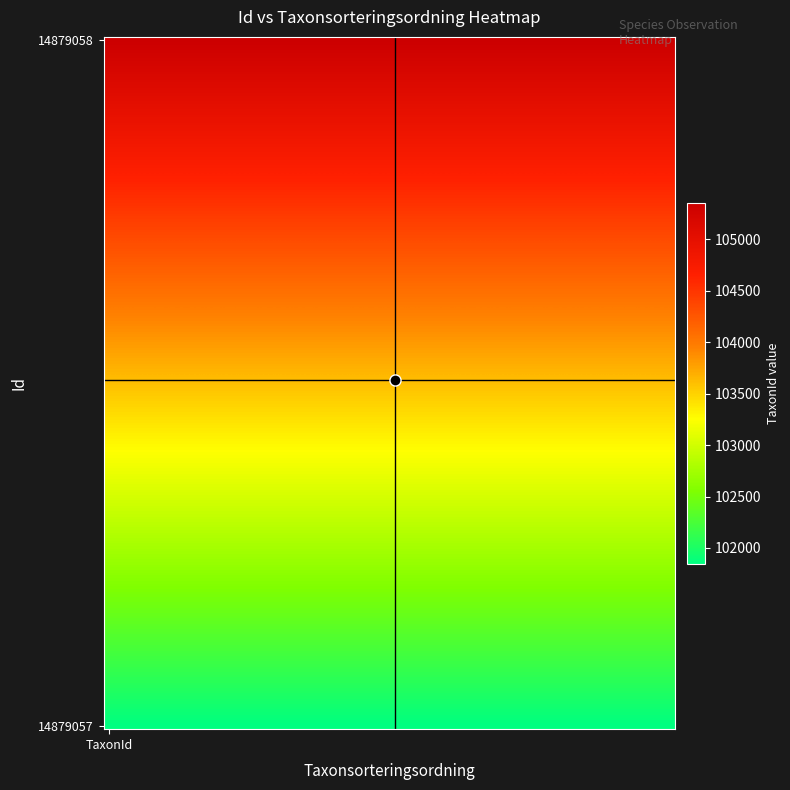

Reading left to right, extract all data points from this chart.

14879057: 4599	101849
14879058: 6154	105359